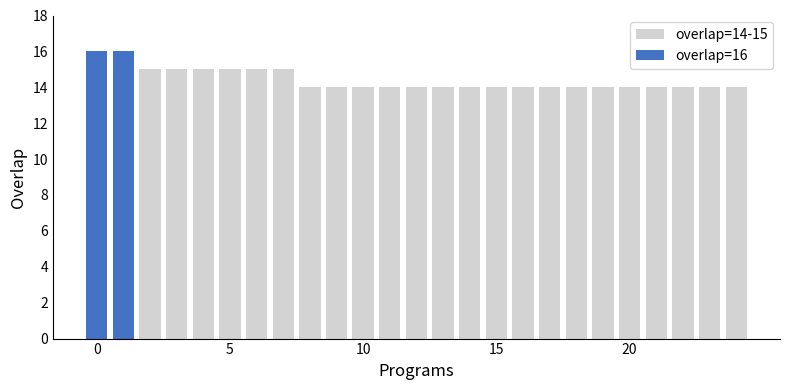

What is the sum of all values?

360